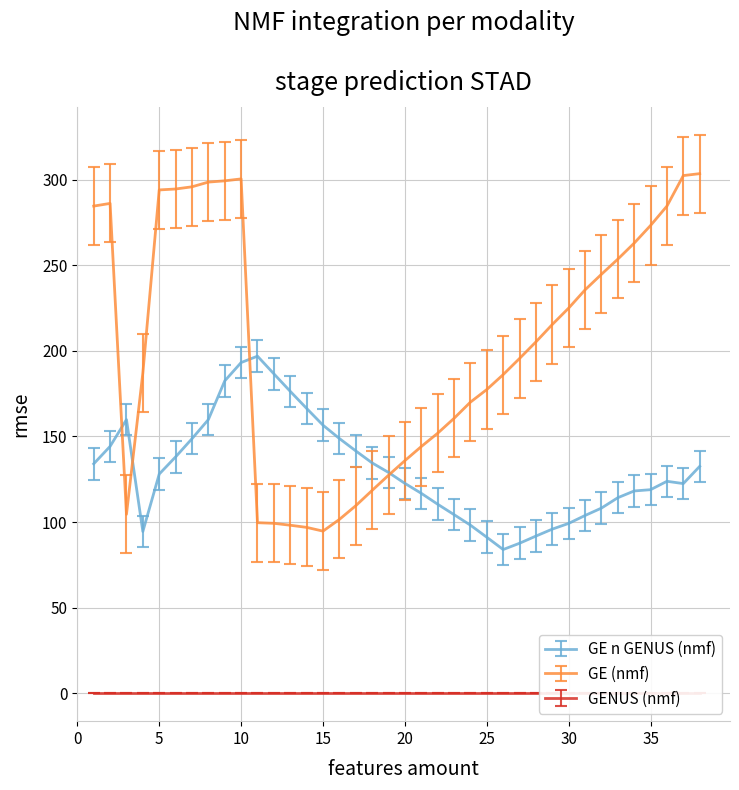

Which series has the largest total across all categories?

GE (nmf)